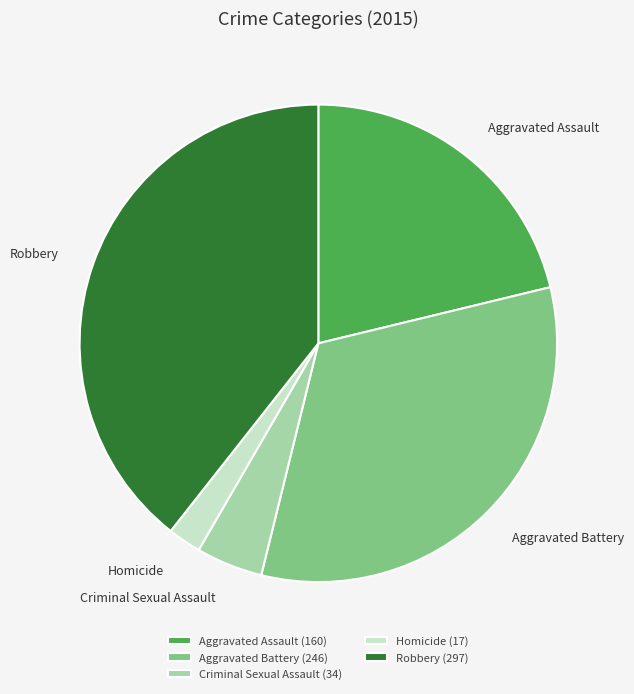

The Aggravated Battery slice represents 33% of the pie. True or false?

True